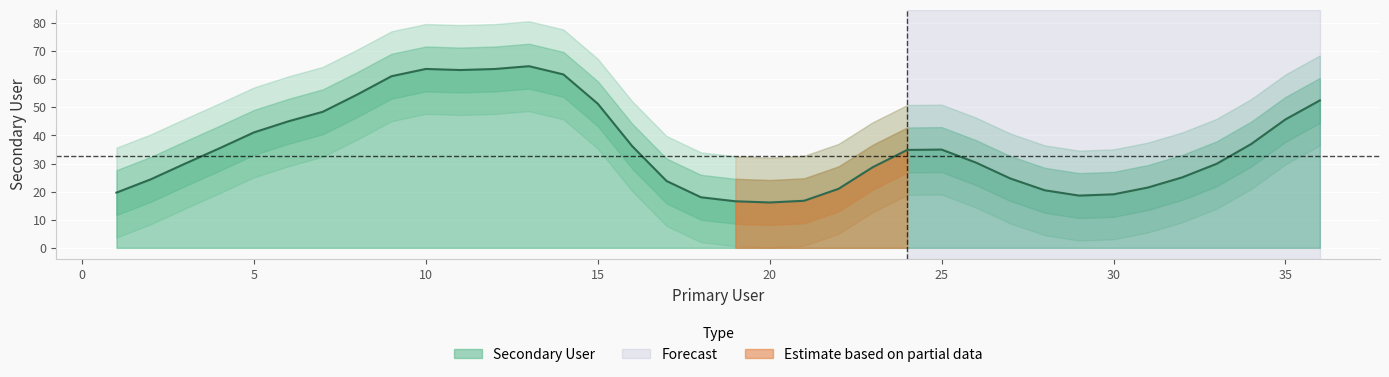

What is the minimum value for Secondary User?

16.1